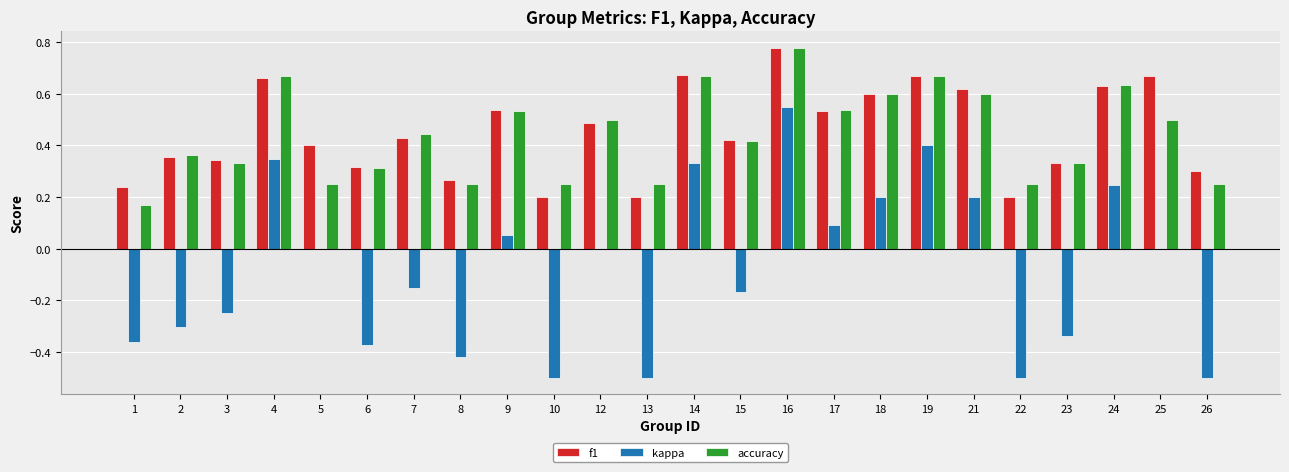

At which category is the sum across all series the highest?

16